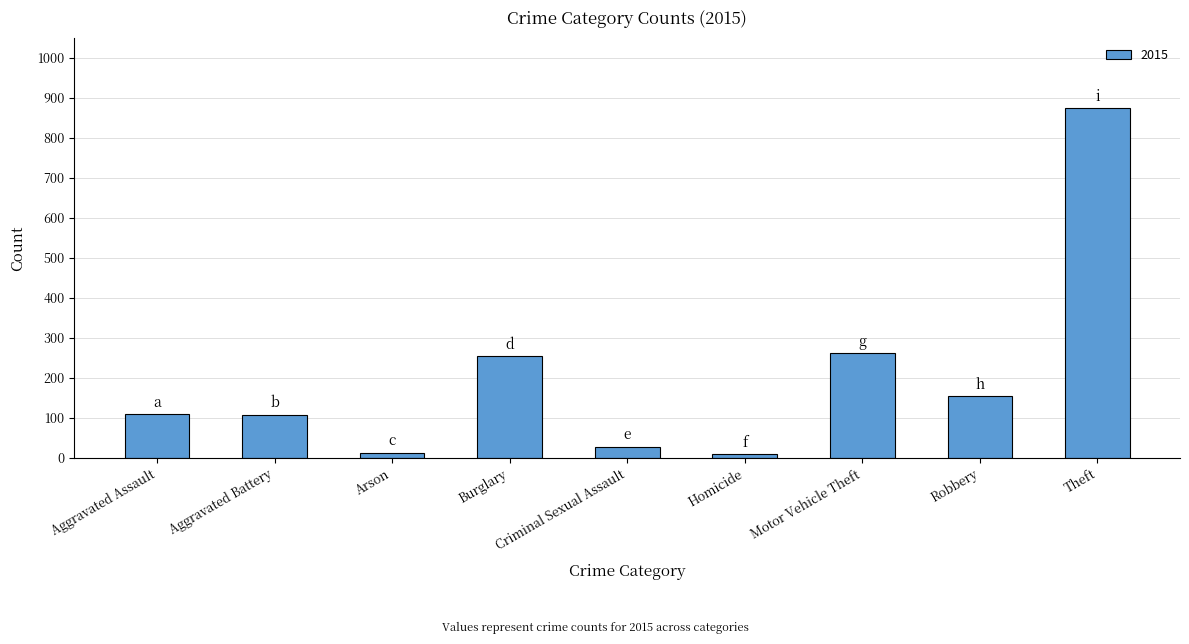

What is the maximum value shown in the chart?

874